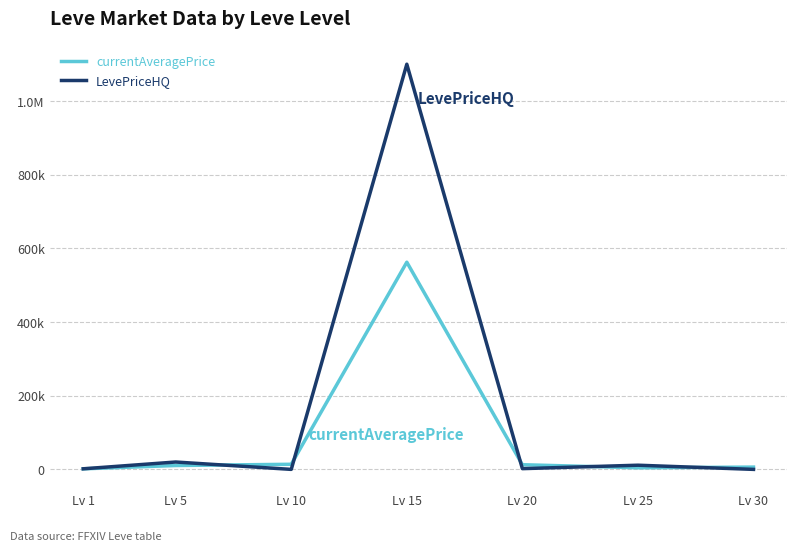

Is this an area chart (filled region under the line)?

No